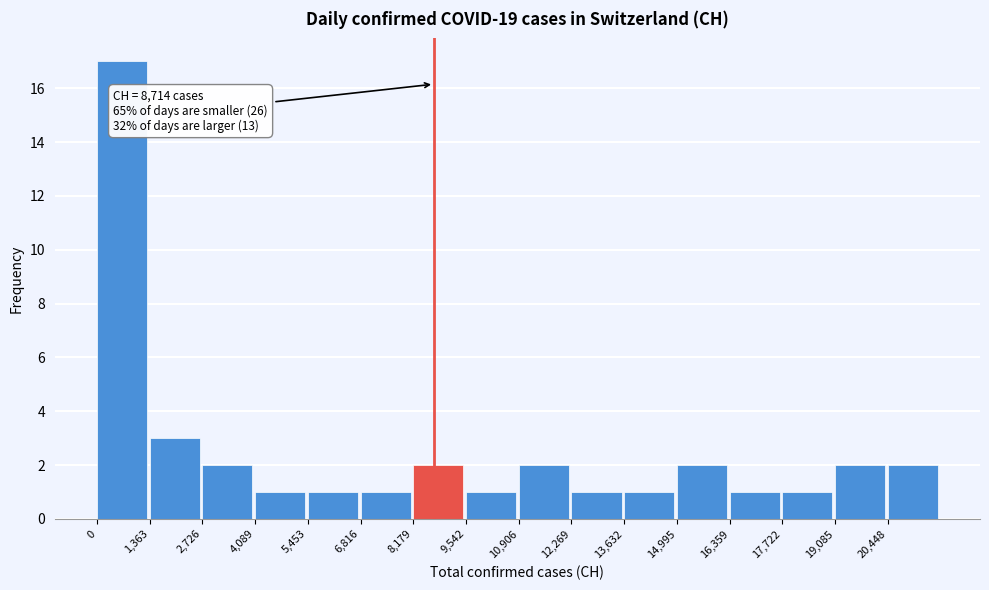

Which range on the x-axis has the tallest bar?

0 to 1400